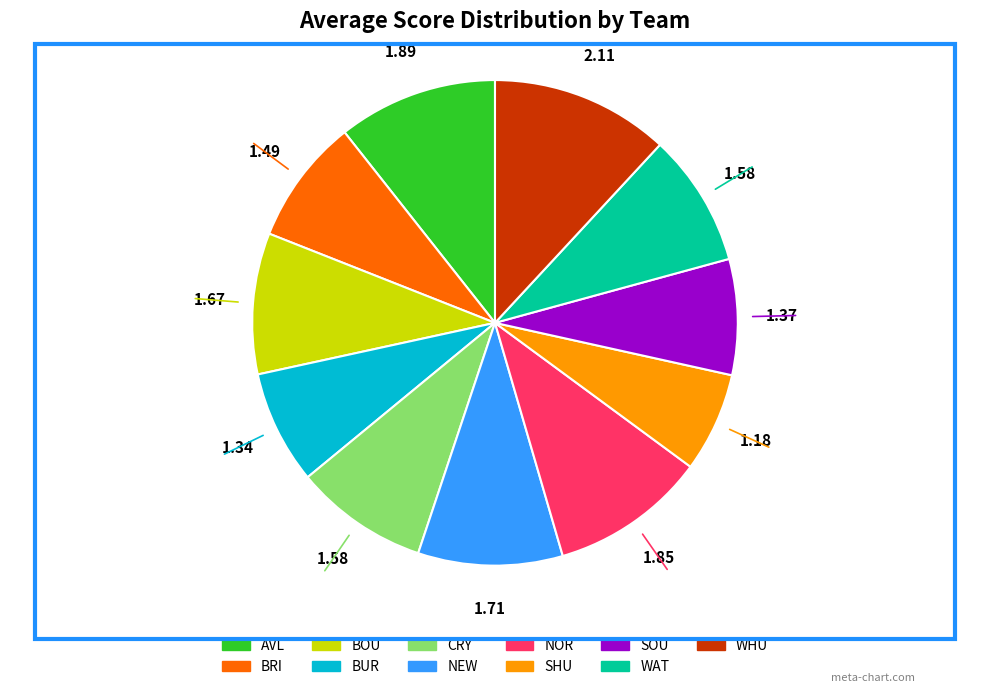

Does SOU represent more than half of the total?

No